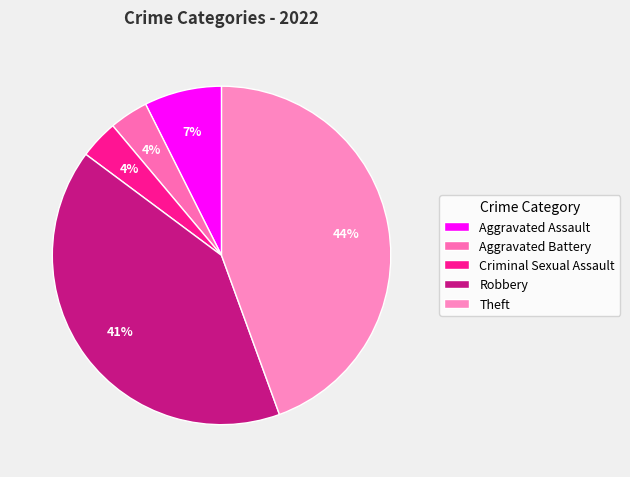

Does any single category account for the majority?

No